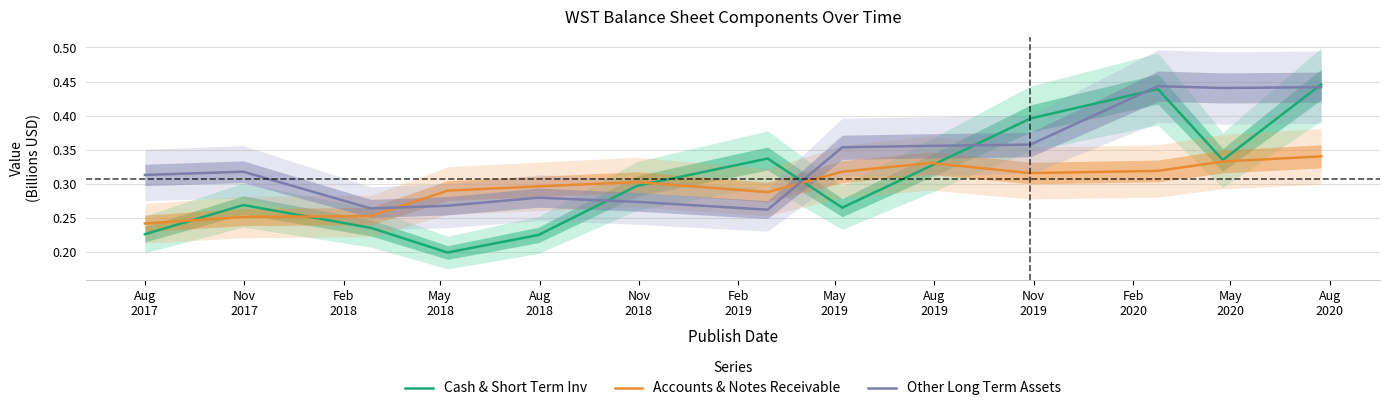

What position from the right is Aug
2018?

9